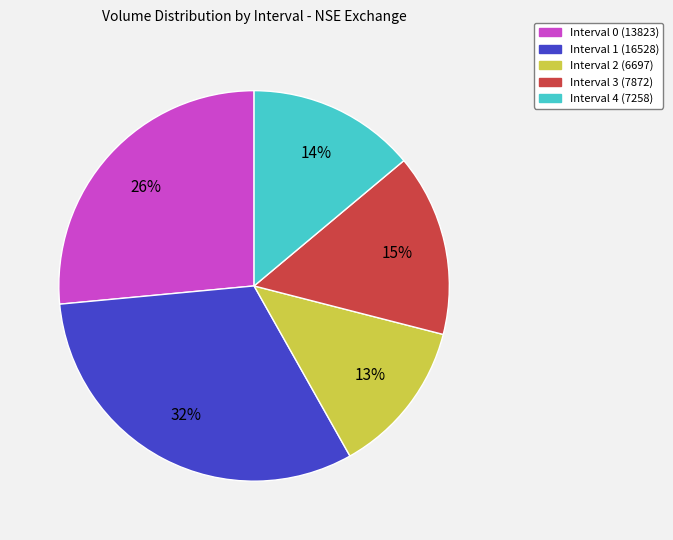

To the nearest percent, what is the difference between the Interval 4 and Interval 3 slice percentages?

1%